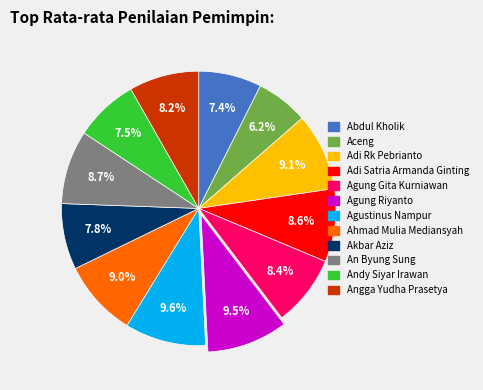

Approximately how many times larger is the value at Agung Riyanto compared to Andy Siyar Irawan?

1.3